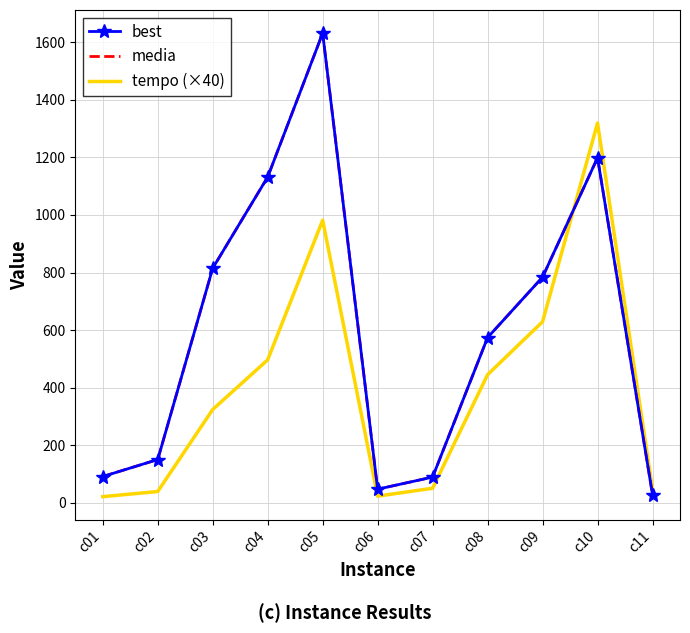

How many values in the best series exceed 574?

5